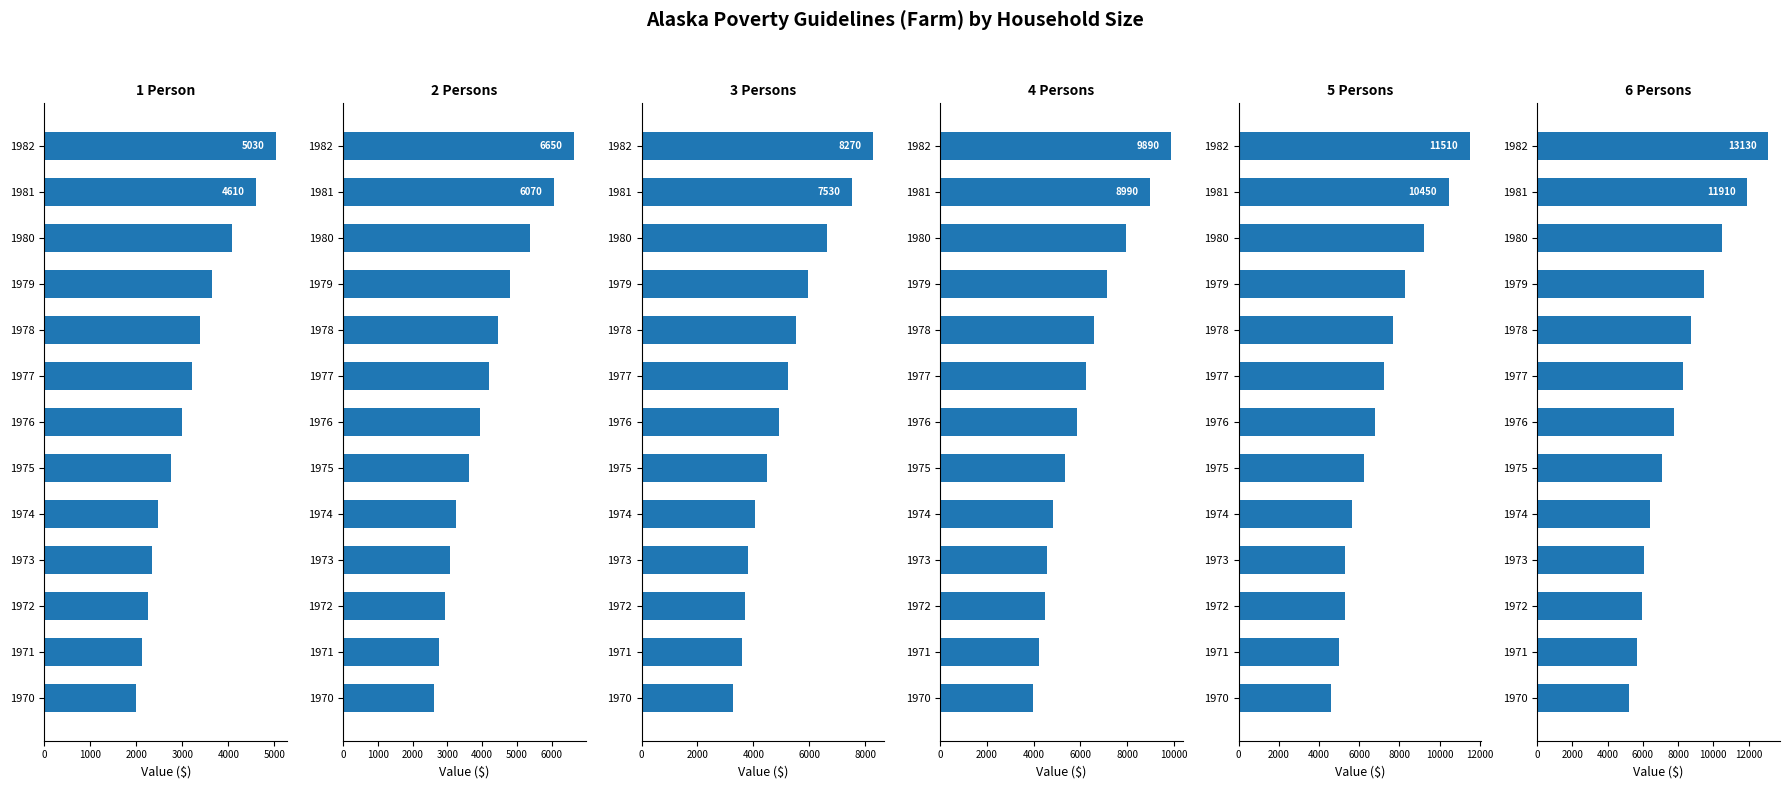

What is the maximum value shown in the chart?

13130